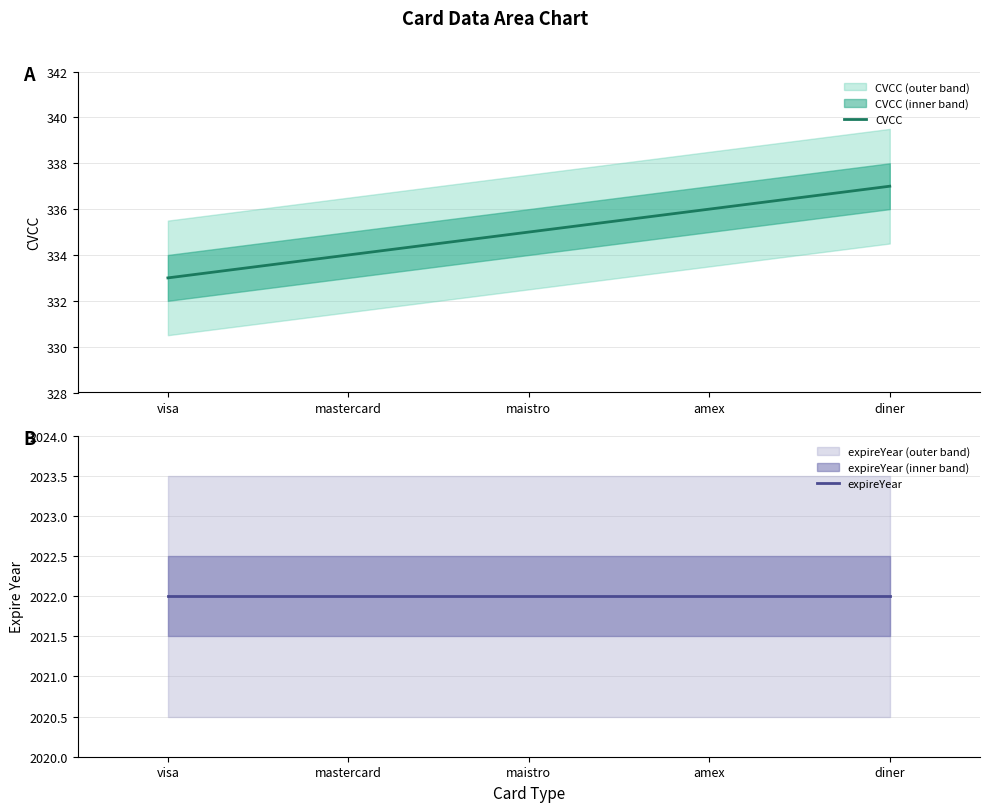

True or false: CVCC has more than 2 points higher than both neighbors.

False